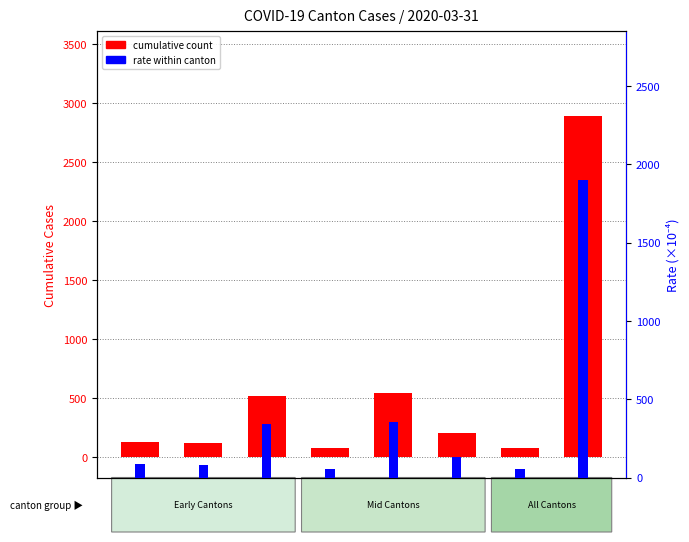

Between BL and CH, which series saw the biggest shift?

cumulative count